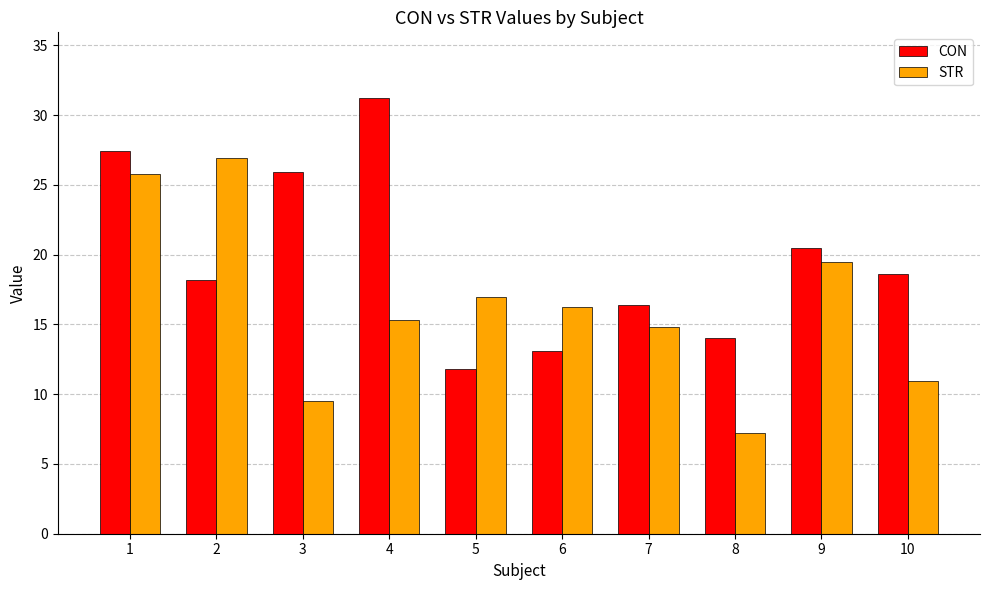

What is the spread (max minus min) of values at 1?

1.7